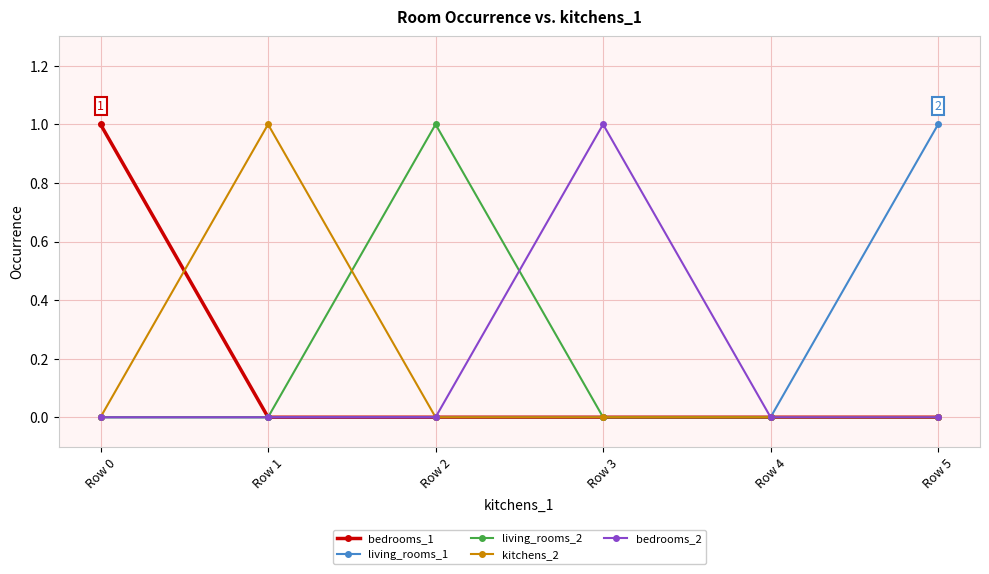

Reading left to right, transcribe all the data shown in this chart.

bedrooms_1: 1	0	0	0	0	0
living_rooms_1: 0	0	0	0	0	1
living_rooms_2: 0	0	1	0	0	0
kitchens_2: 0	1	0	0	0	0
bedrooms_2: 0	0	0	1	0	0